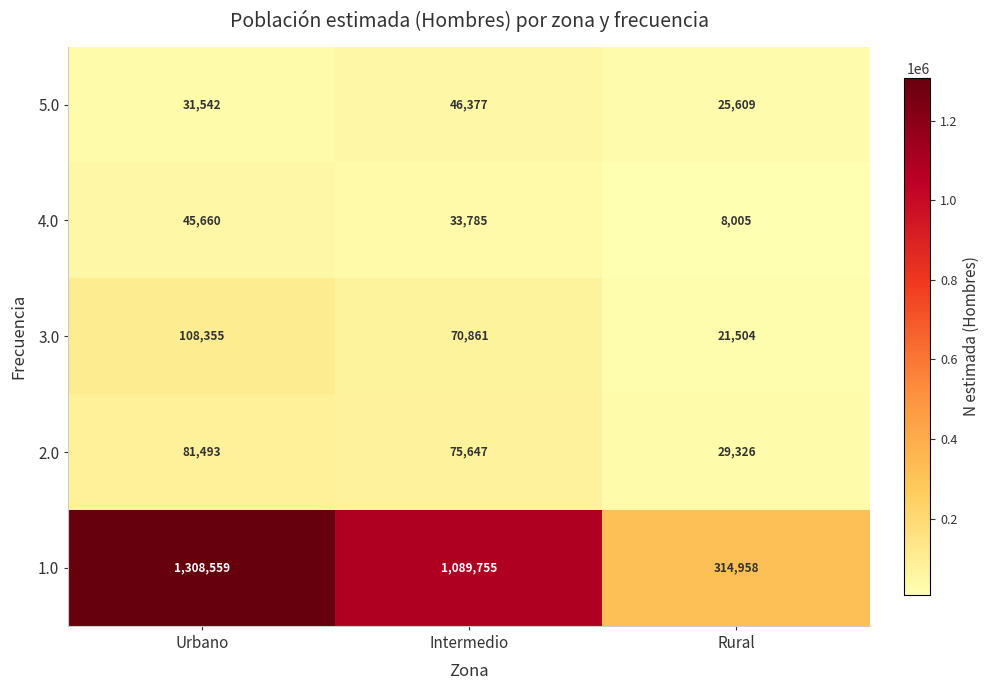

How many data points does each series have?

3